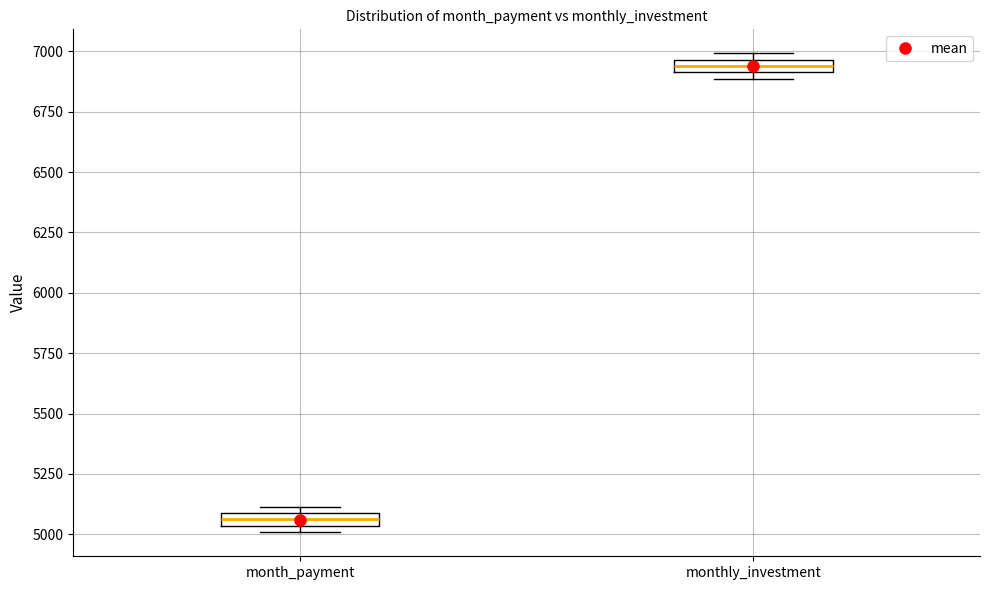

Which box's median line is the highest?

monthly_investment